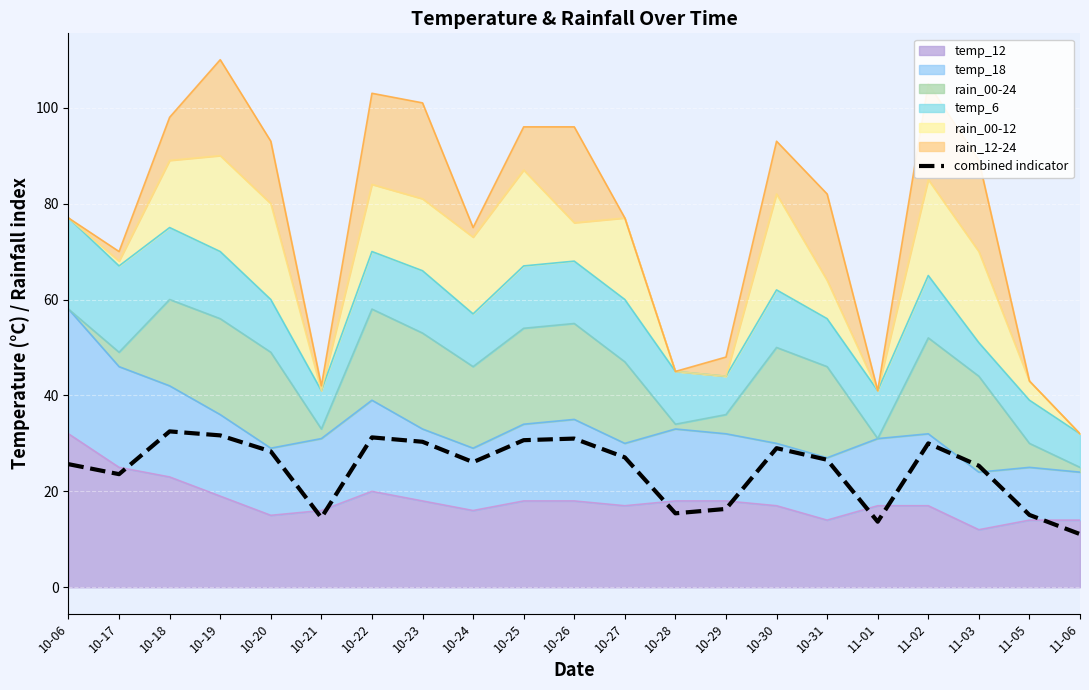

Reading left to right, list all the values displayed in this chart.

10-06=25.7	10-17=23.6	10-18=32.5	10-19=31.7	10-20=28.3	10-21=14.5	10-22=31.2	10-23=30.3	10-24=26.1	10-25=30.7	10-26=31.0	10-27=27.1	10-28=15.4	10-29=16.3	10-30=29.0	10-31=26.6	11-01=13.7	11-02=30.0	11-03=25.3	11-05=15.1	11-06=11.1